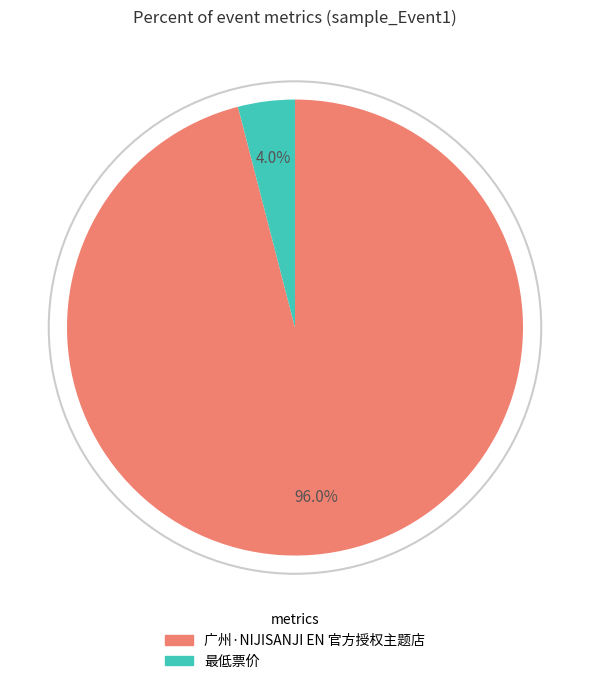

What is the total percentage of 广州·NIJISANJI EN 官方授权主题店 and 最低票价?

100.0%